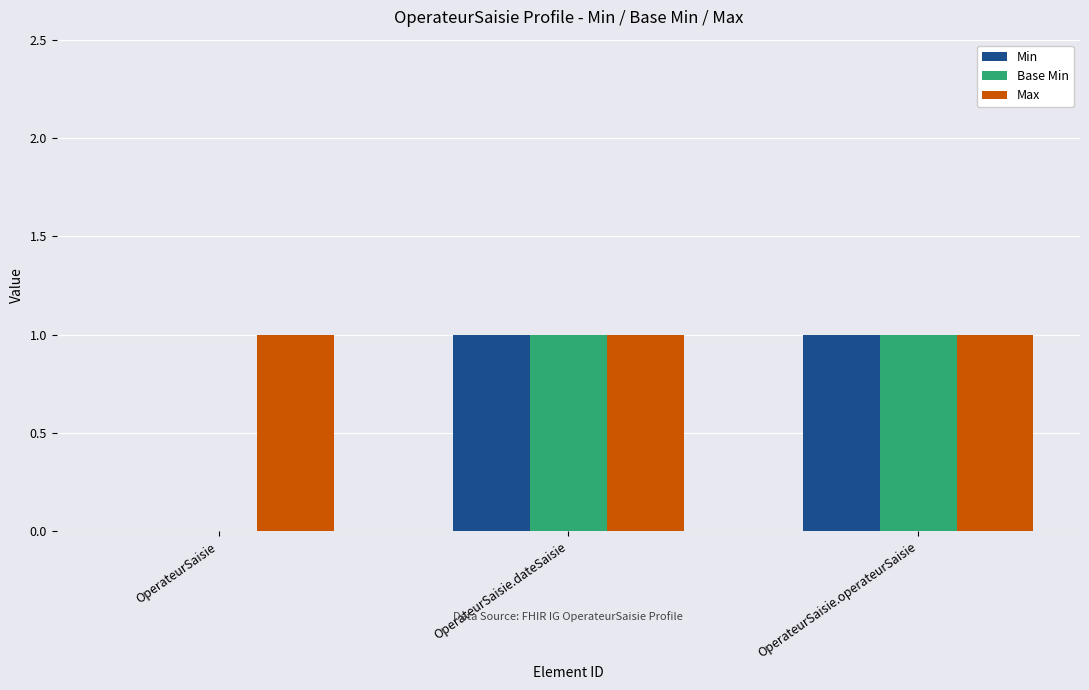

What is the maximum value shown in the chart?

1